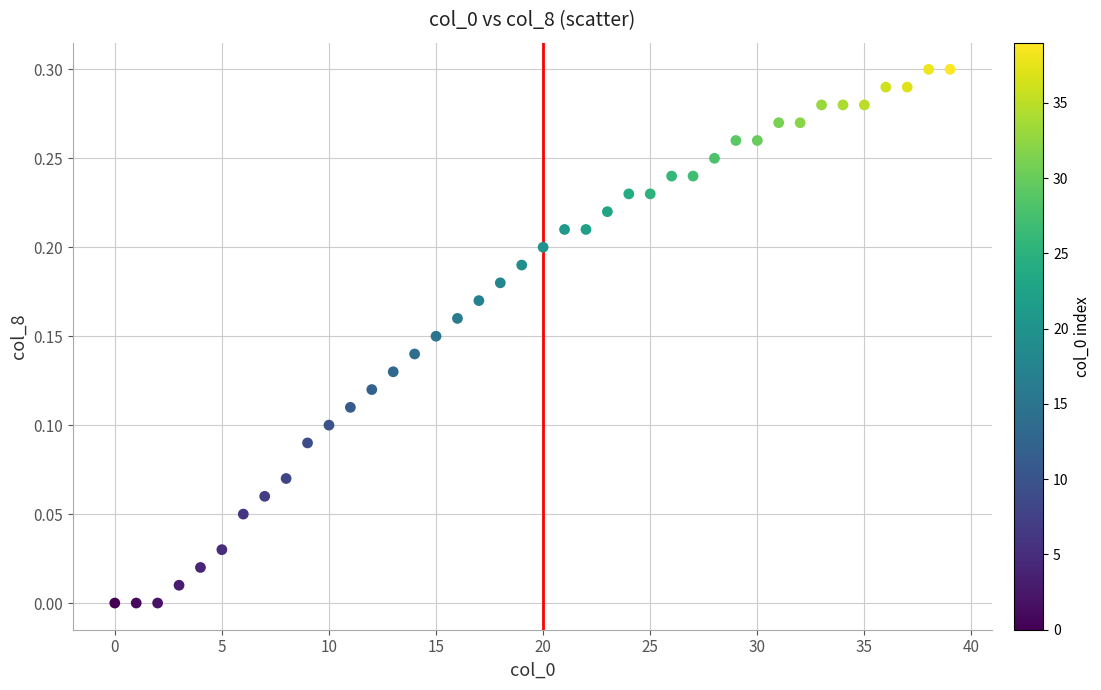

How many points are shown in the scatter plot?

40